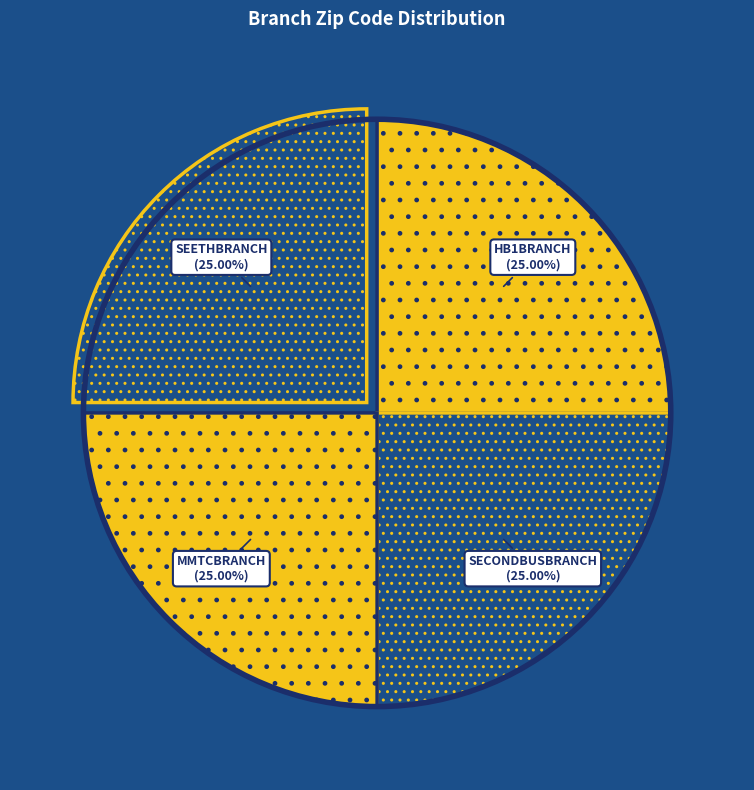

To the nearest percent, what is the combined percentage of HB1BRANCH and SECONDBUSBRANCH?

50%